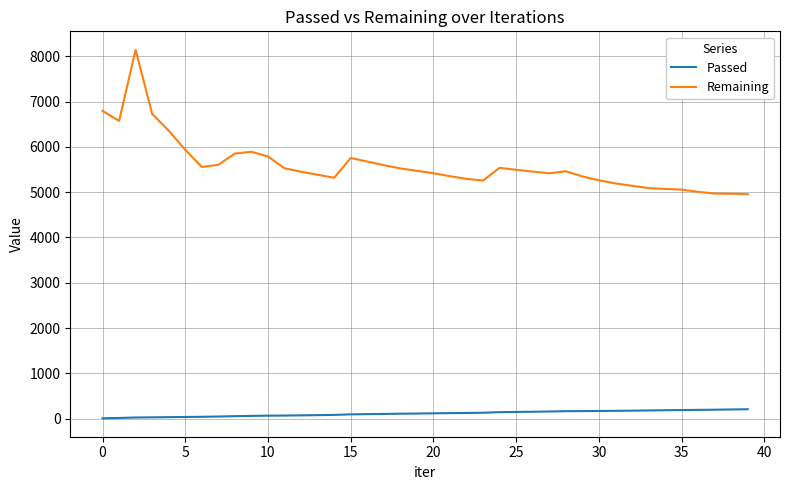

List the series in order of their overall mean, highest first.

Remaining, Passed